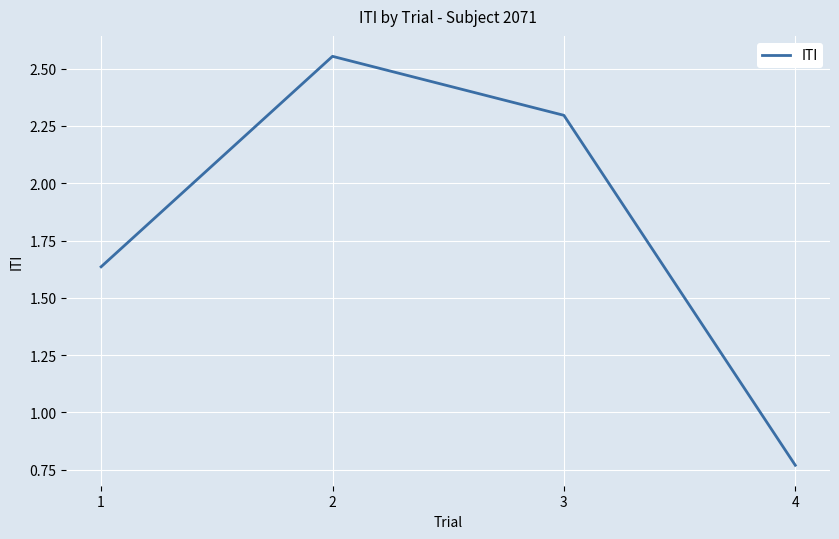

List the labels in order of value, largest first.

2, 3, 1, 4